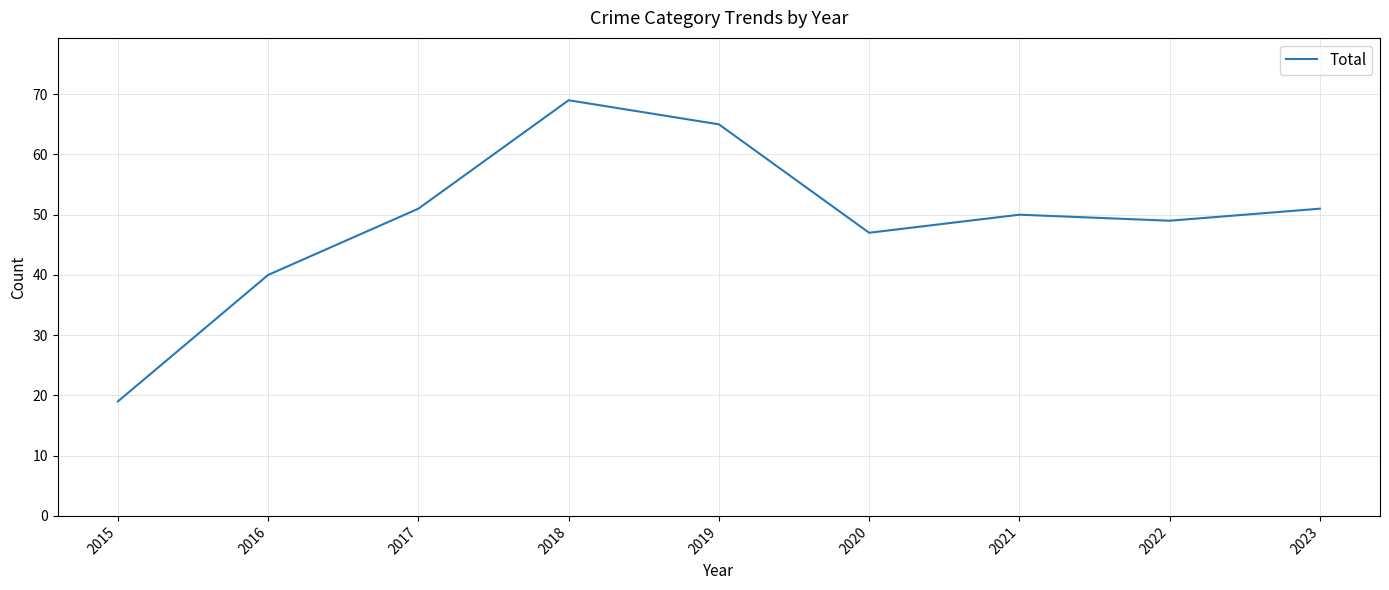

What is the difference between the maximum and minimum values?

50